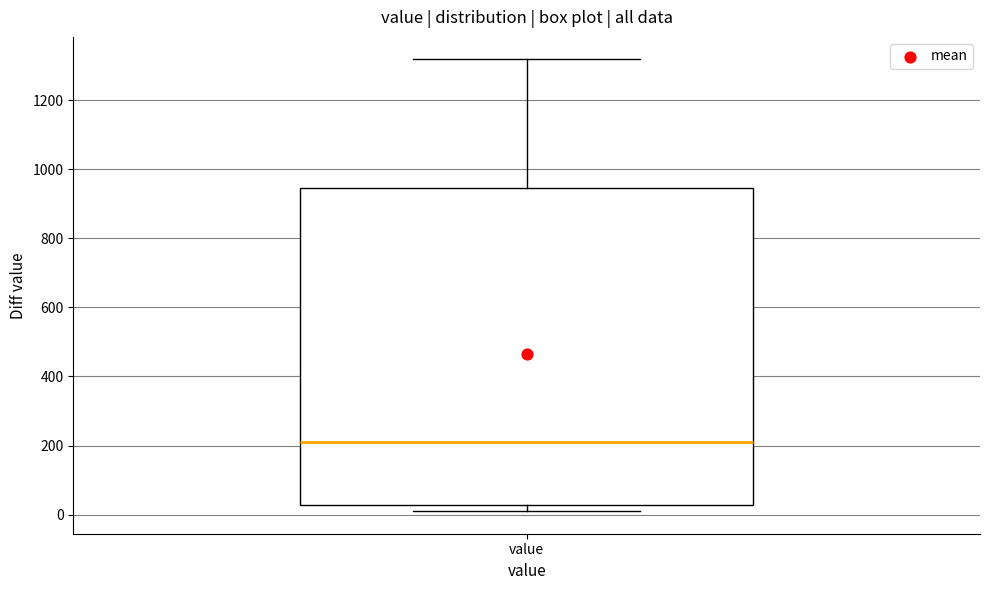

Read this box plot against the y-axis: the position of the median line, the range covered by the box, and the ends of both whiskers. The values are not printed on the chart, so give them approximately, as read against the axis.

median 200, box 20 to 940, whiskers 20 (just below the box's lower edge) to 1320